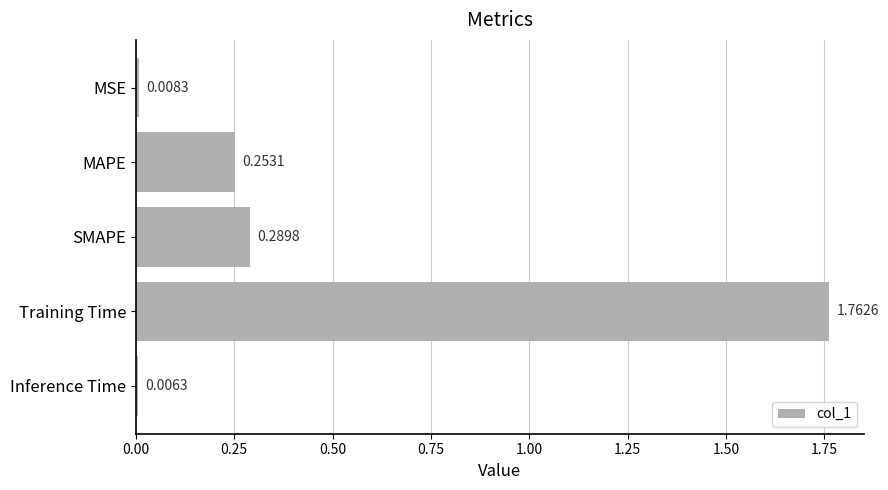

Are the bars horizontal?

Yes